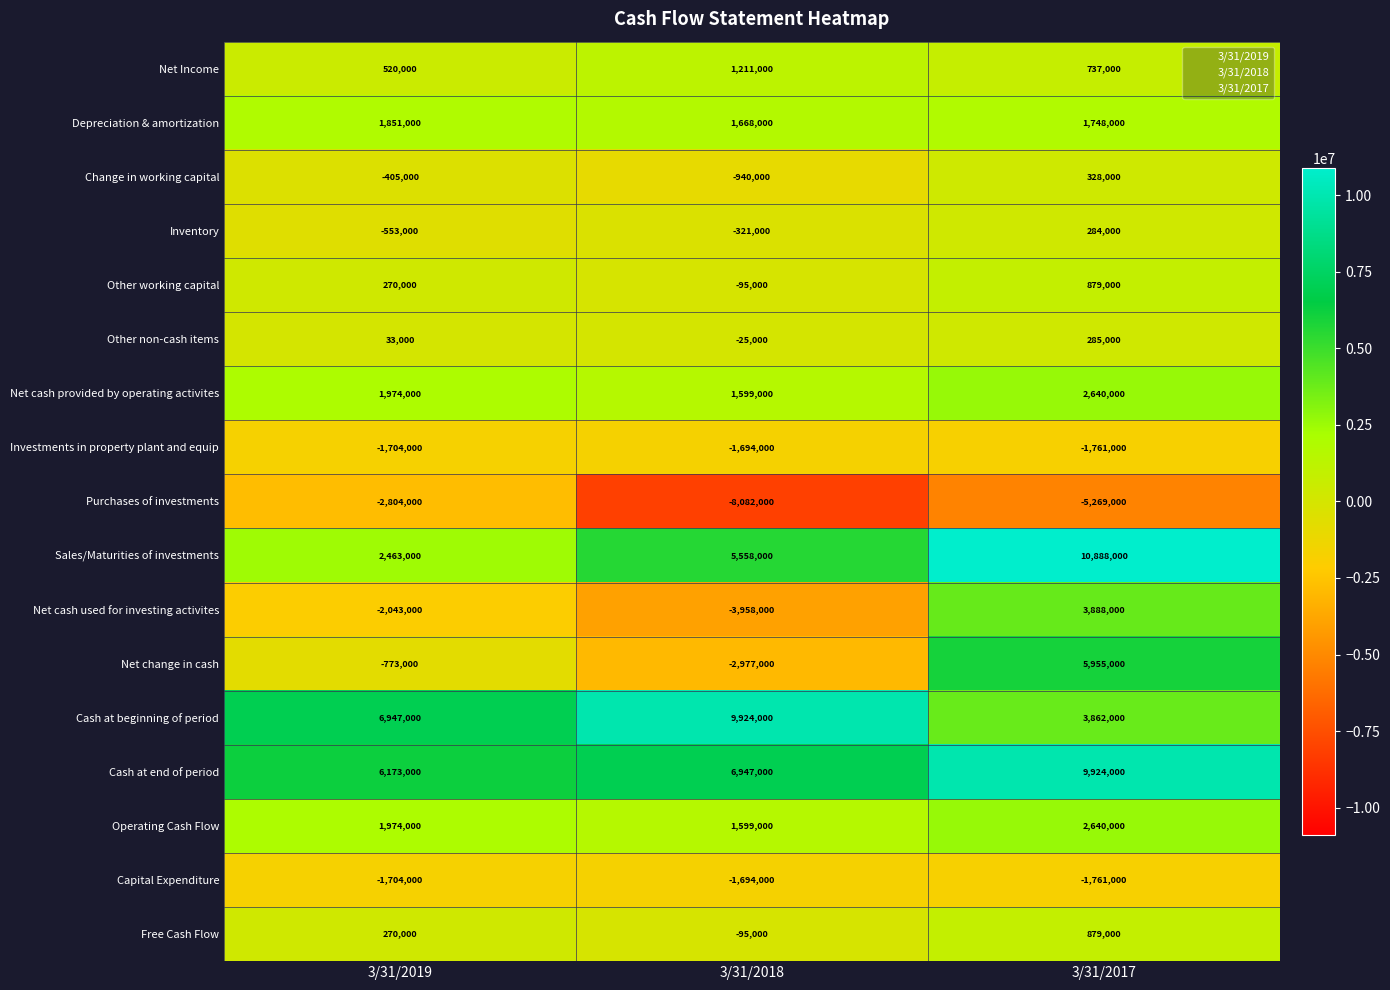

What is the difference between the highest and lowest values at 3/31/2019?

9751000